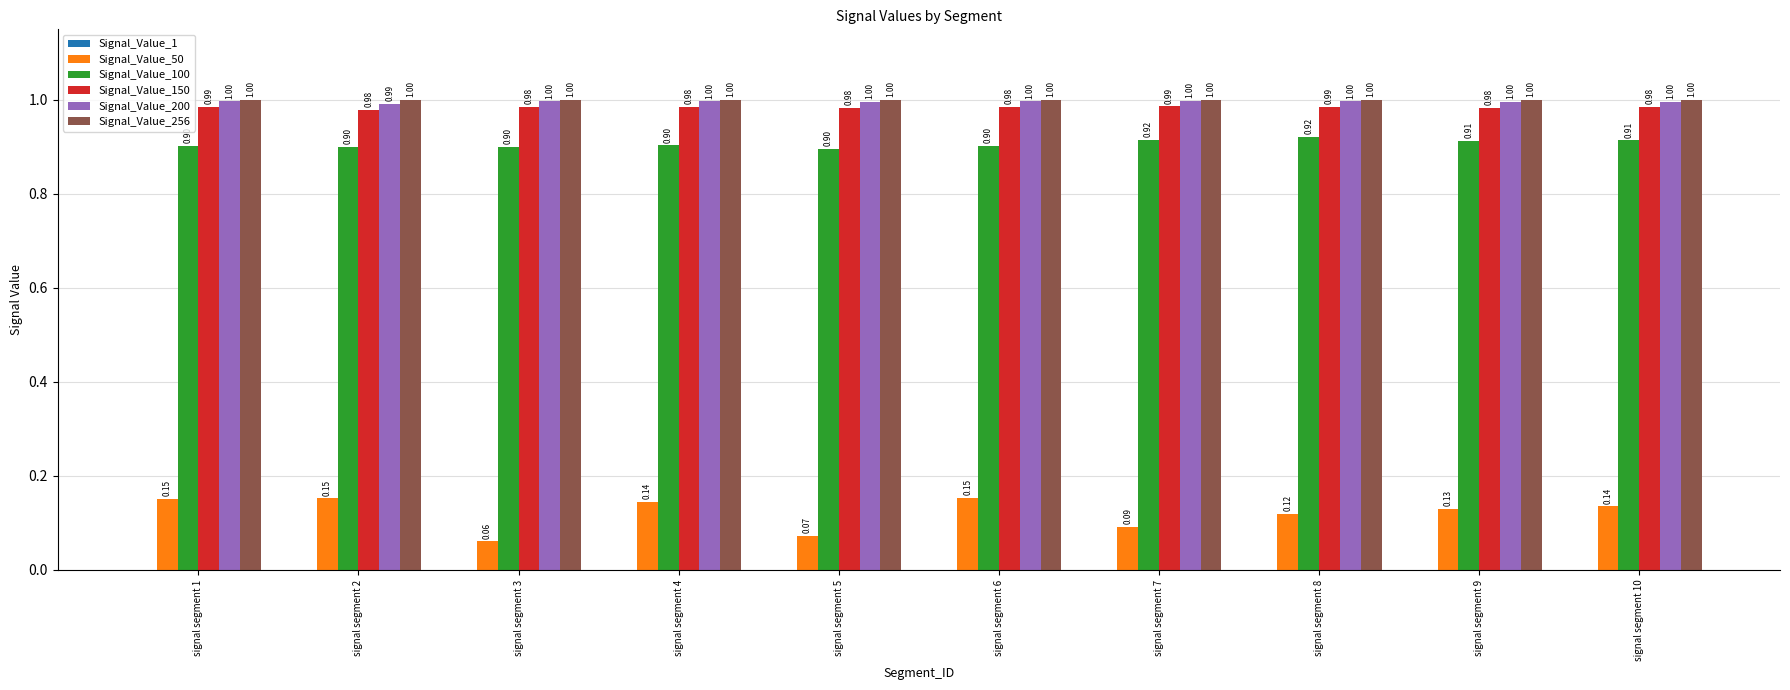

Which series has the largest total across all categories?

Signal_Value_256